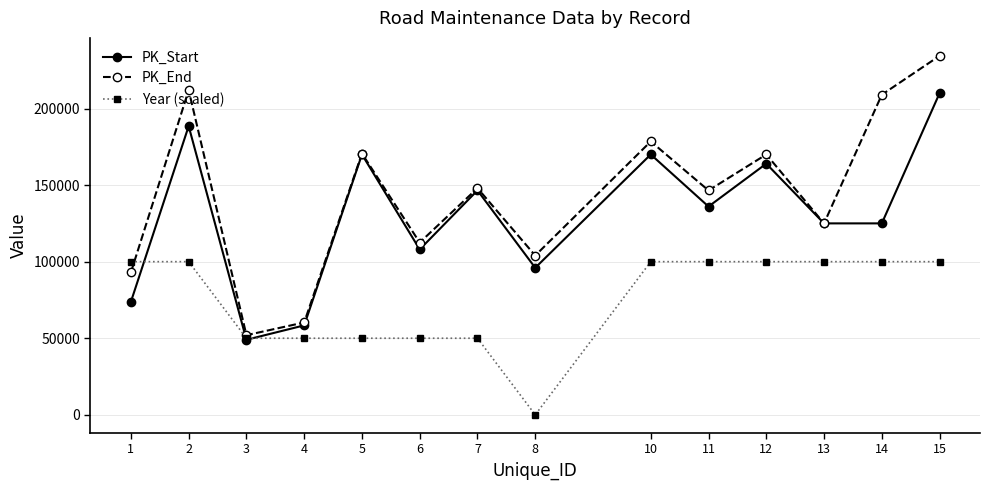

What is the maximum value shown in the chart?

234400